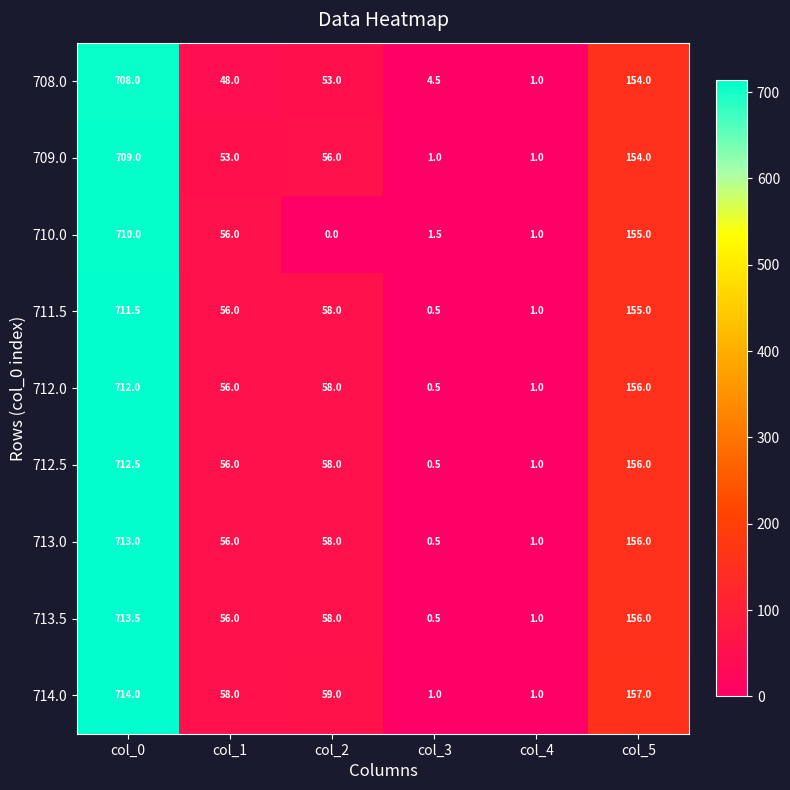

Rank the series by their maximum value, from lowest to highest.

708.0, 709.0, 710.0, 711.5, 712.0, 712.5, 713.0, 713.5, 714.0